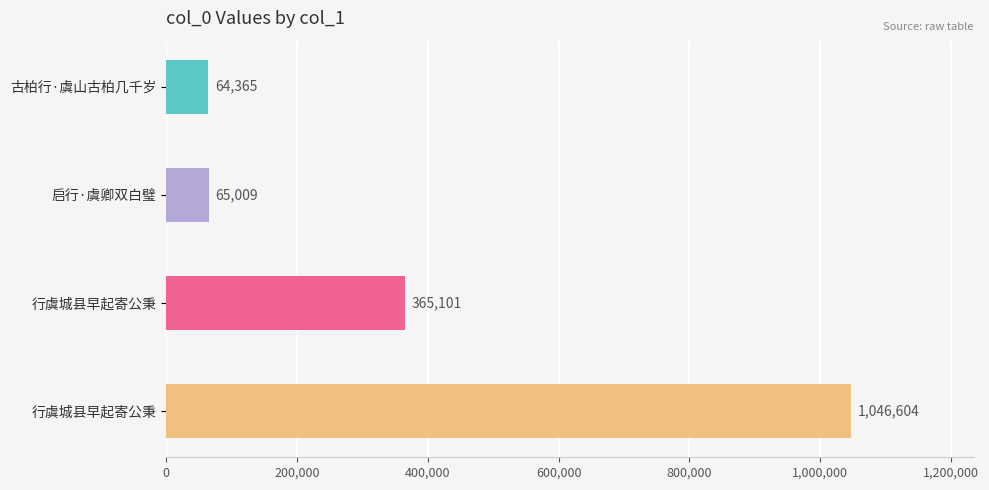

What is the maximum value shown in the chart?

1046604